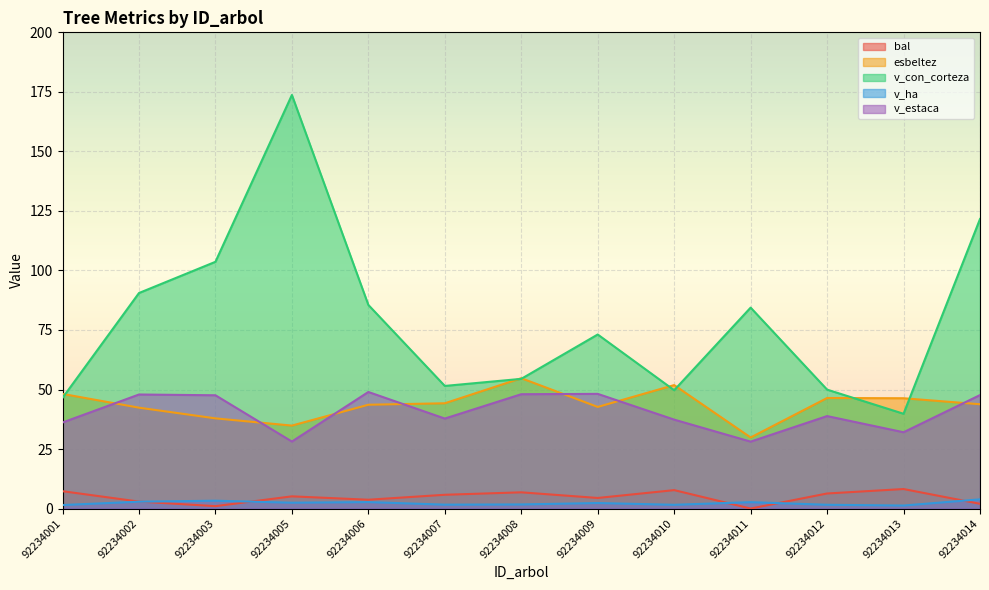

True or false: v_con_corteza has more than 2 interior local peaks.

True